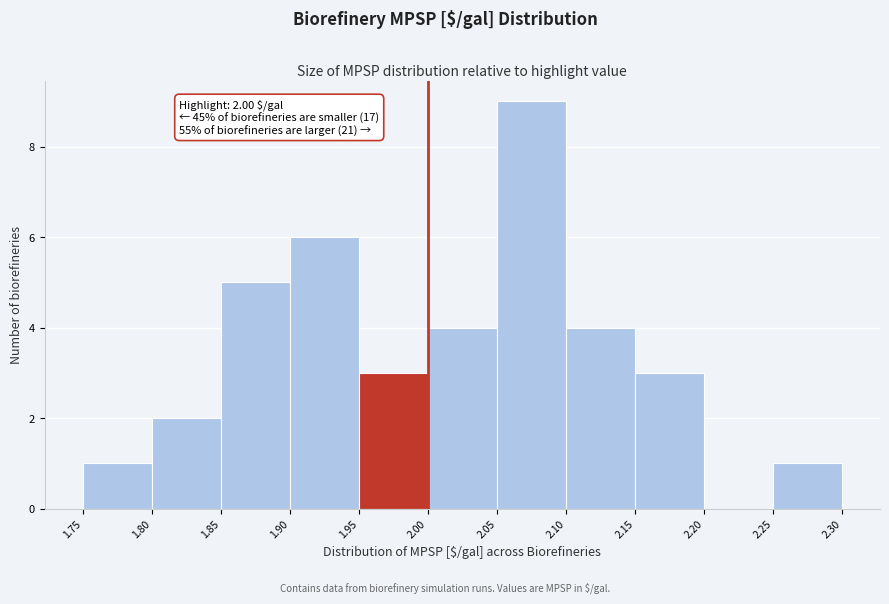

Over which range of the x-axis is the bar tallest?

2.05 to 2.10